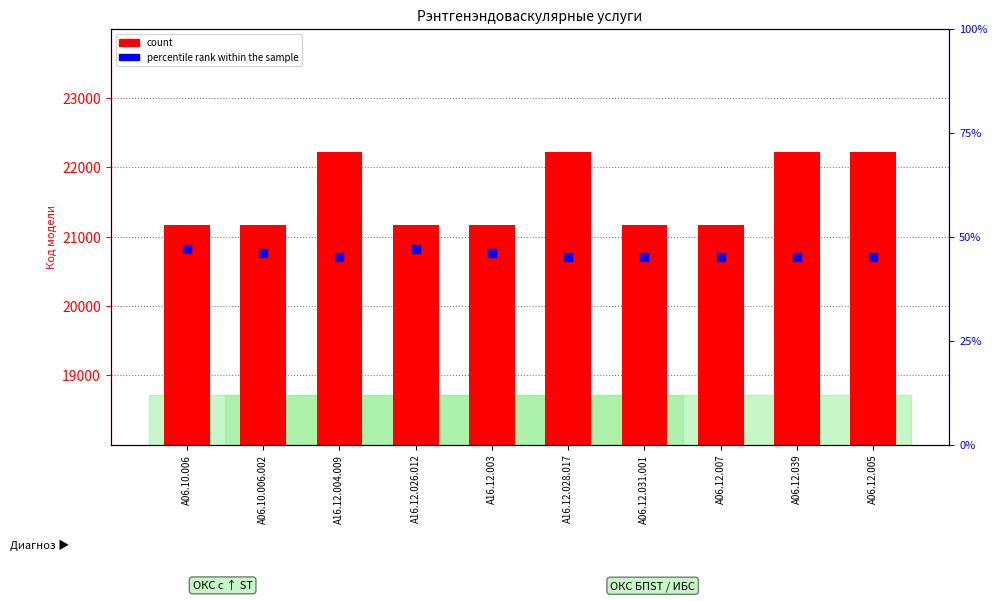

What is the total value across all series at A06.12.039?

22274